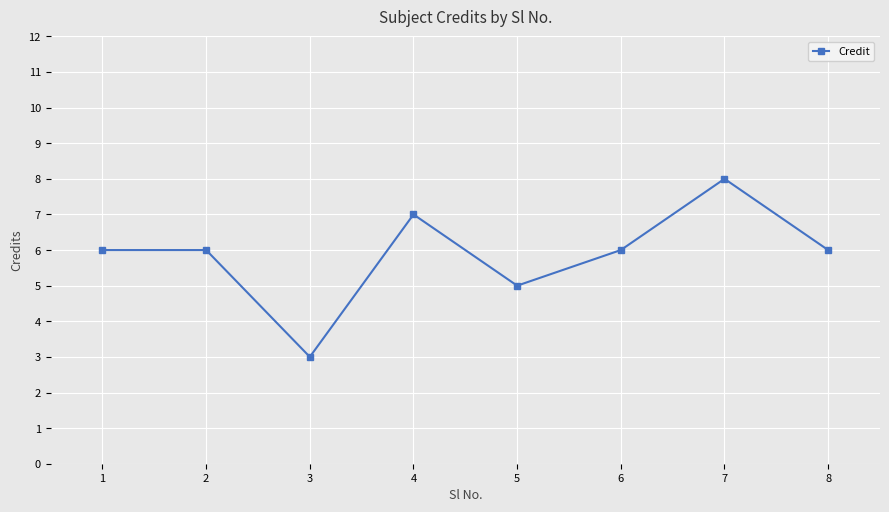

Count the values in the range 6 to 7.

5